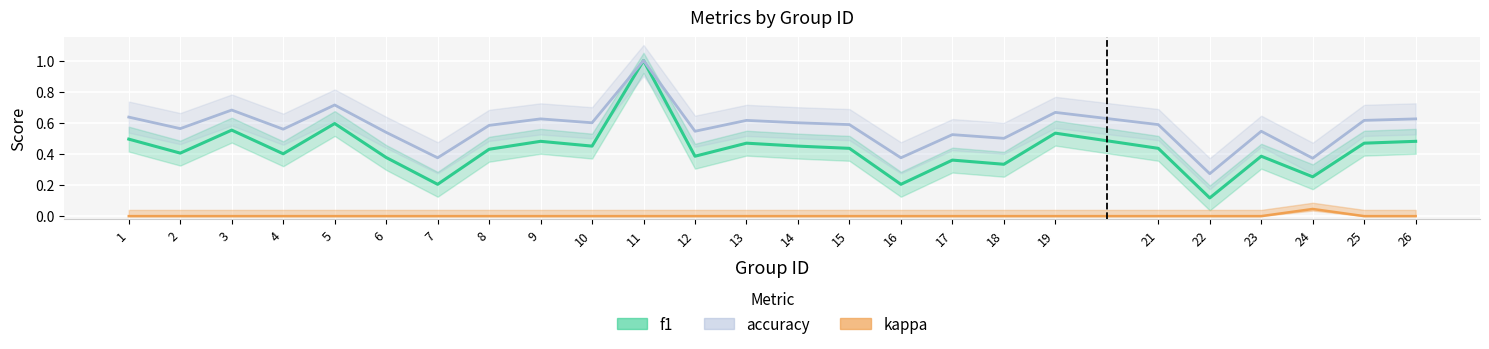

Rank the series by their maximum value, from highest to lowest.

f1, accuracy, kappa